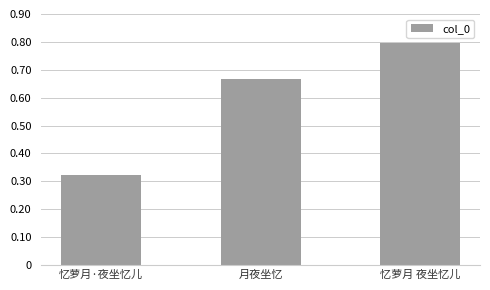

Rank the categories by value from lowest to highest.

忆萝月·夜坐忆儿, 月夜坐忆, 忆萝月 夜坐忆儿